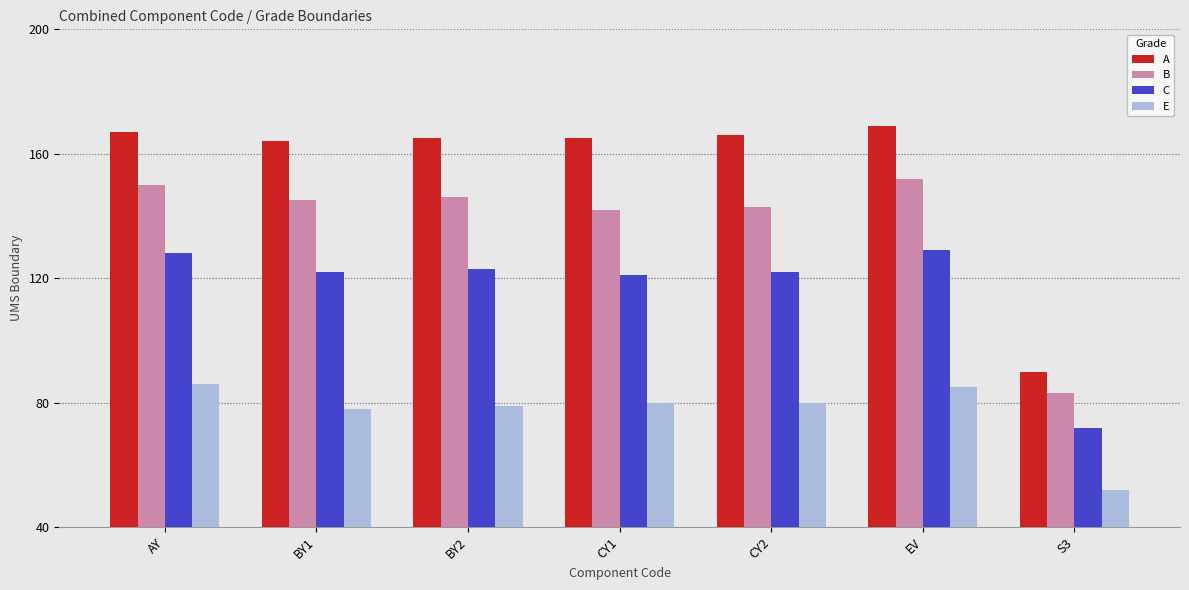

Reading left to right, what are all the values shown in this chart?

A: 167	164	165	165	166	169	90
B: 150	145	146	142	143	152	83
C: 128	122	123	121	122	129	72
E: 86	78	79	80	80	85	52